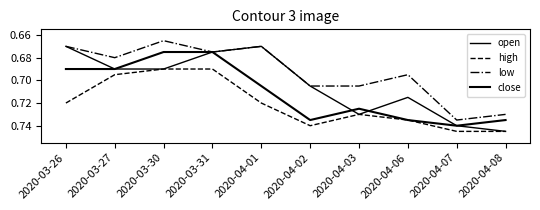

Is the value of open at 2020-03-27 greater than the value of close at 2020-04-06?

No